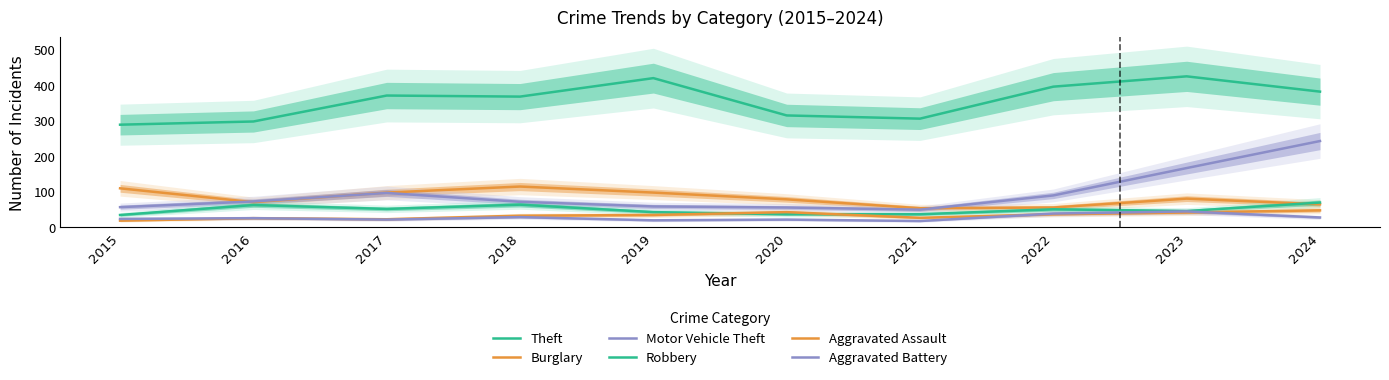

Reading right to left, extract all data points from this chart.

Theft: 382	425	396	306	315	420	368	371	298	289
Burglary: 65	81	56	54	79	98	115	98	71	110
Motor Vehicle Theft: 243	167	90	50	56	59	72	97	73	57
Robbery: 70	46	51	37	37	43	64	52	63	35
Aggravated Assault: 48	42	37	27	43	35	33	23	26	19
Aggravated Battery: 28	45	39	18	22	20	29	22	26	24